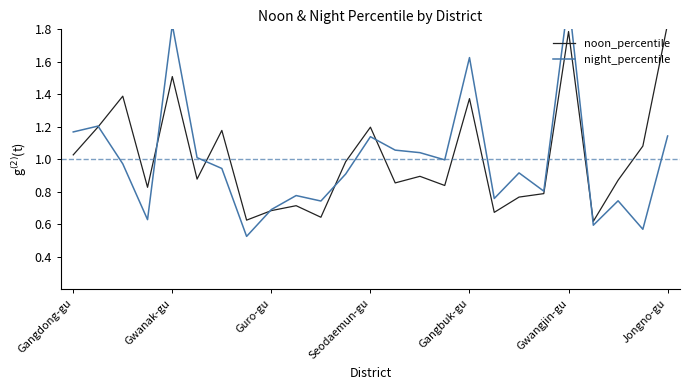

Which series ends up on top after the final intersection of night_percentile and noon_percentile?

noon_percentile